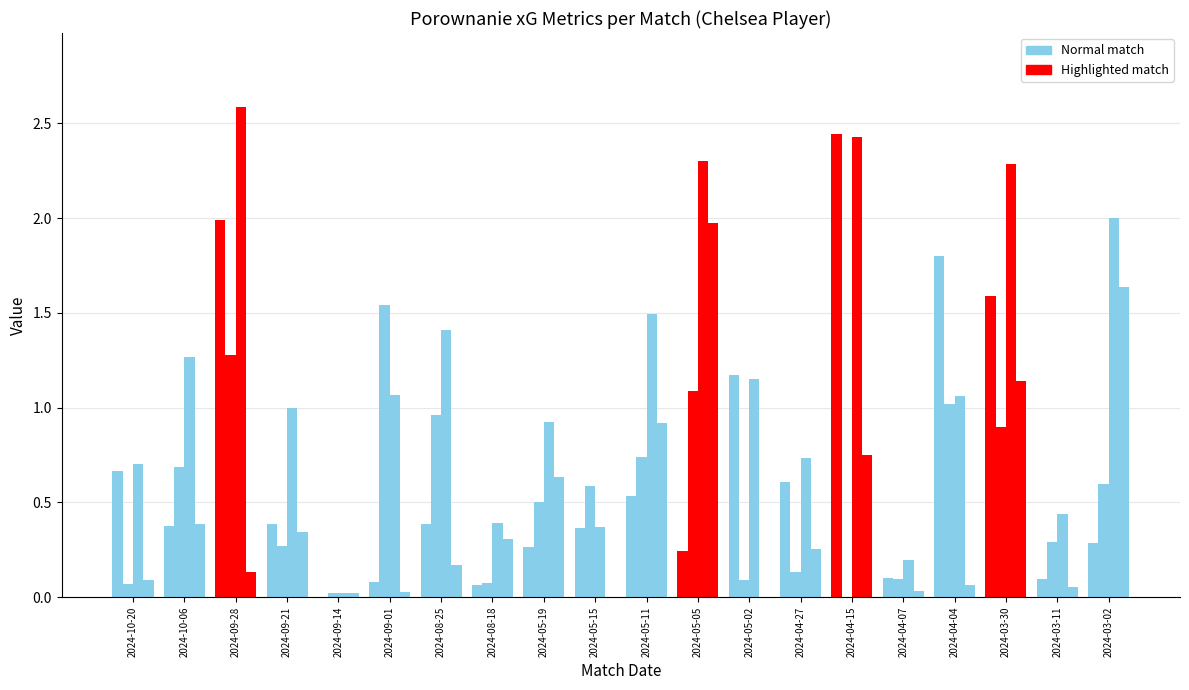

How many groups of bars are there?

20